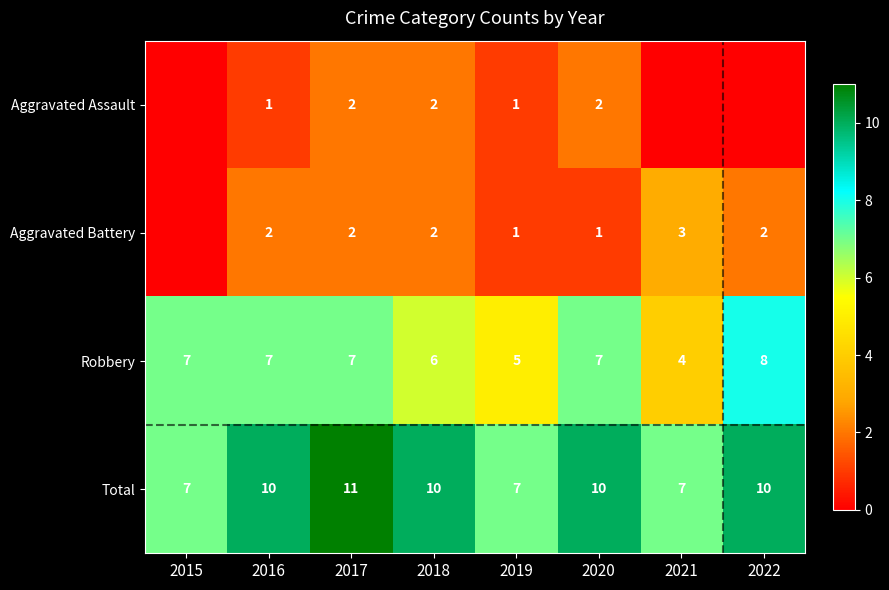

At how many categories does at least one series exceed 8?

5